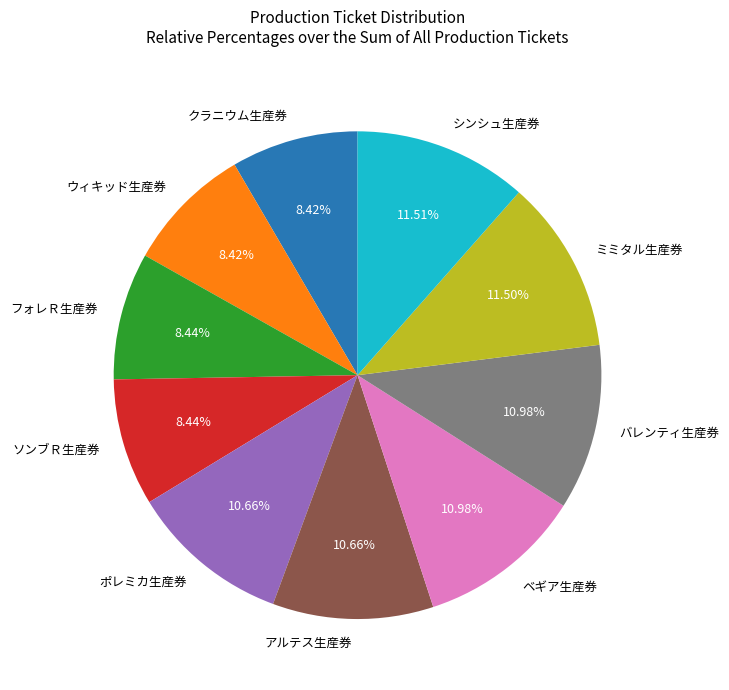

How many slices are in this pie chart?

10